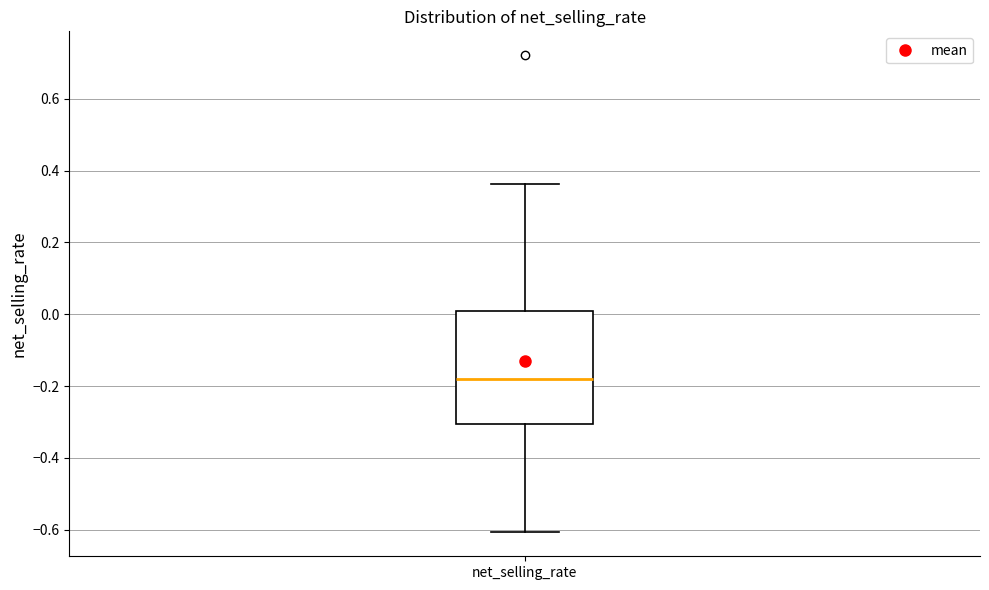

Where does the upper whisker of the box for net_selling_rate end on the y-axis? The values are not printed on the chart, so give them approximately, as read against the axis.

0.36